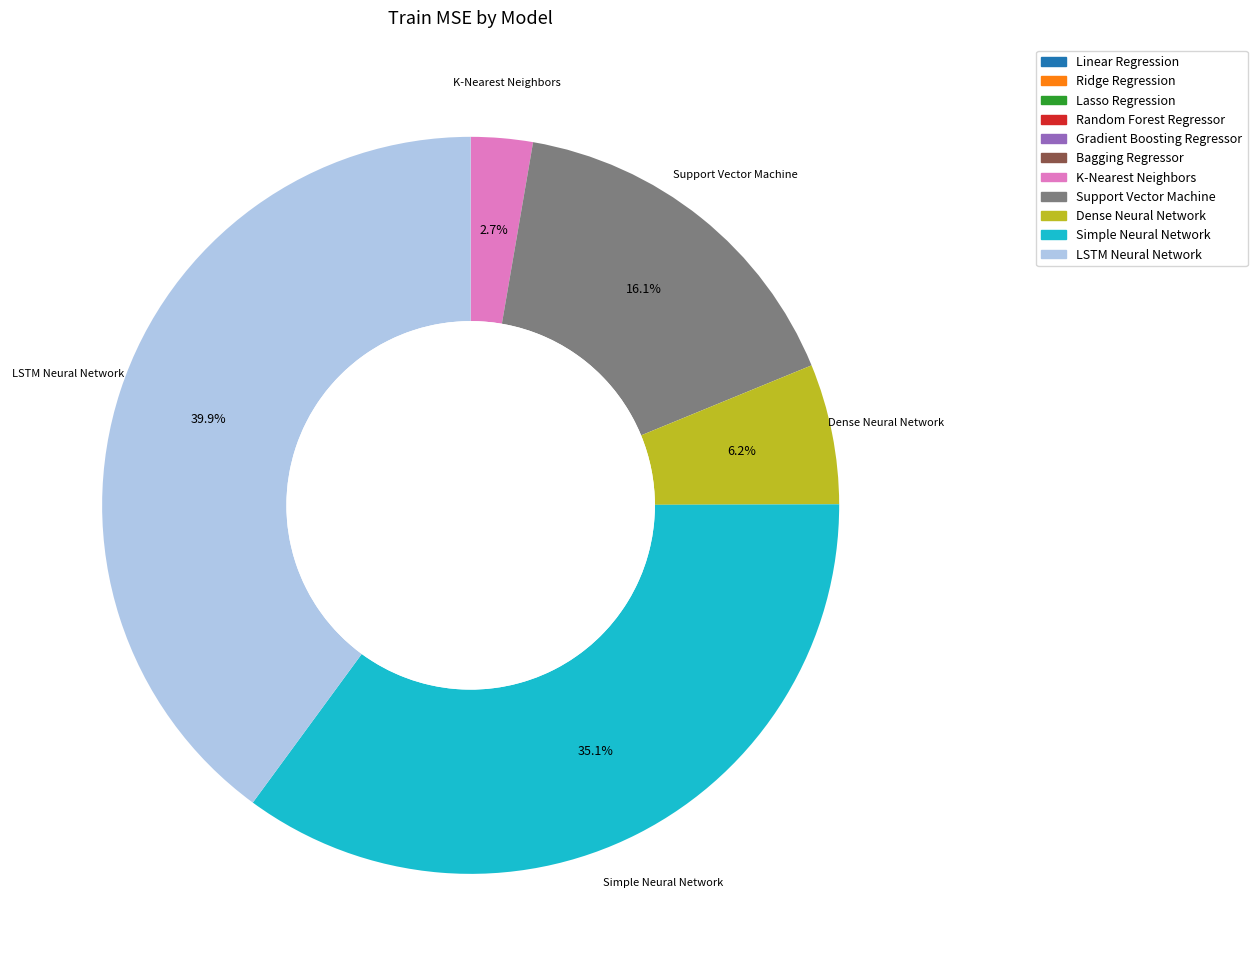

Is there any slice that represents more than half of the pie?

No